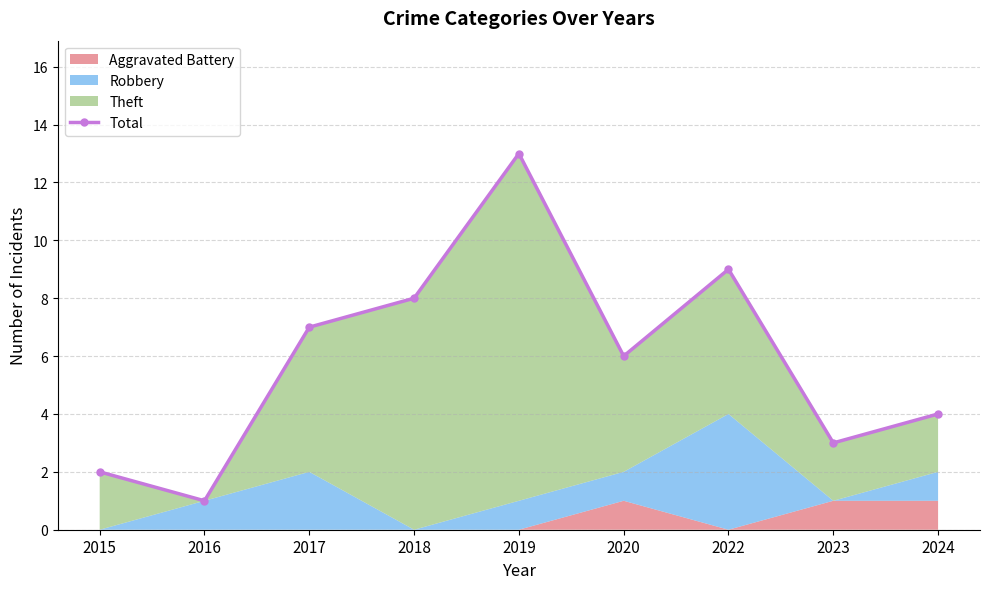

Reading left to right, transcribe all the data shown in this chart.

2015=2	2016=1	2017=7	2018=8	2019=13	2020=6	2022=9	2023=3	2024=4